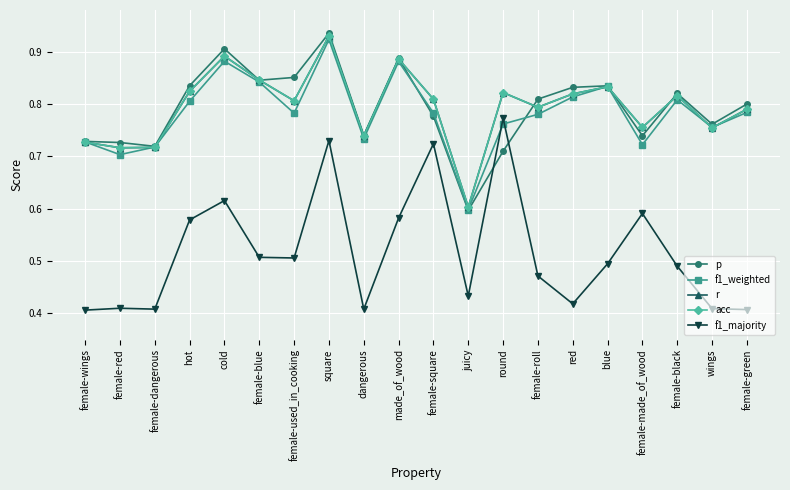

Does the chart display data point markers on the line(s)?

Yes